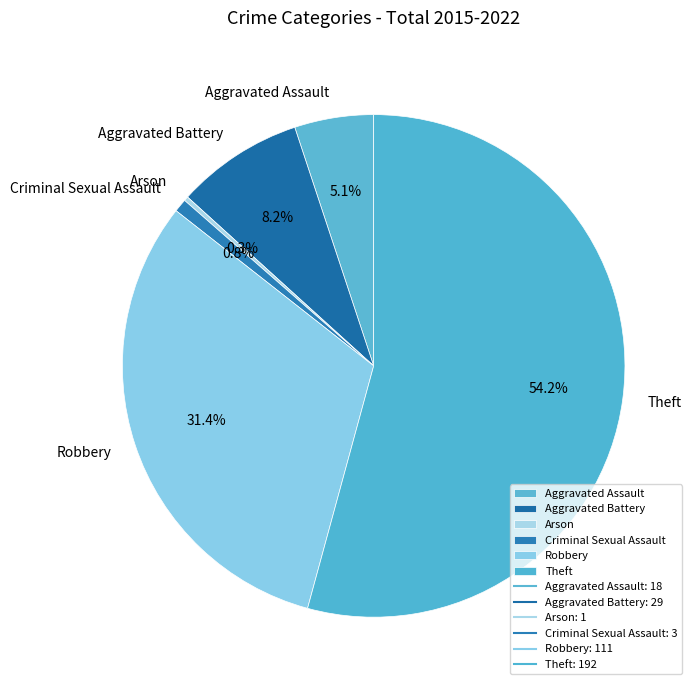

Does Theft represent more than half of the total?

Yes